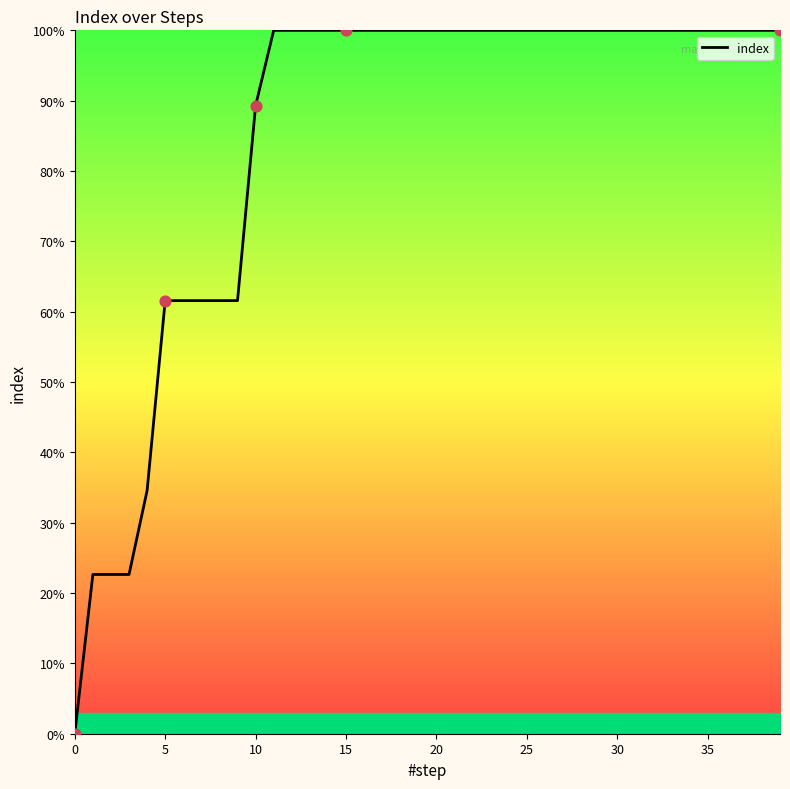

What is the difference between the maximum and minimum values?

100.0